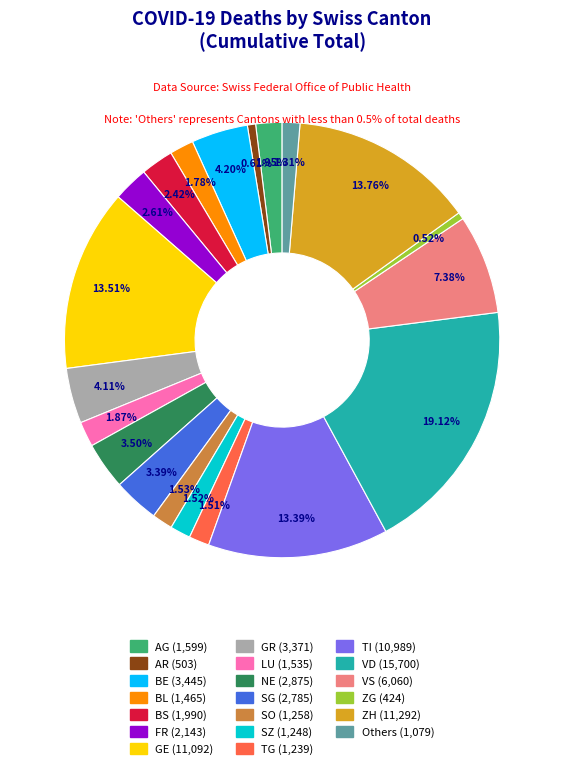

Is there a majority slice in this chart?

No